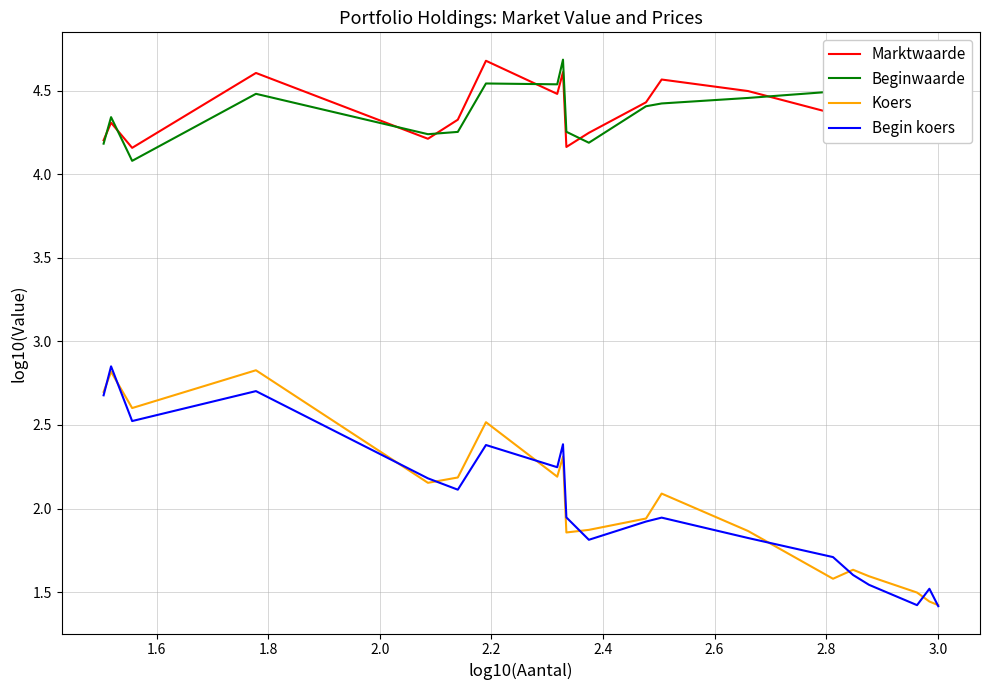

What is the maximum value shown in the chart?

4.7